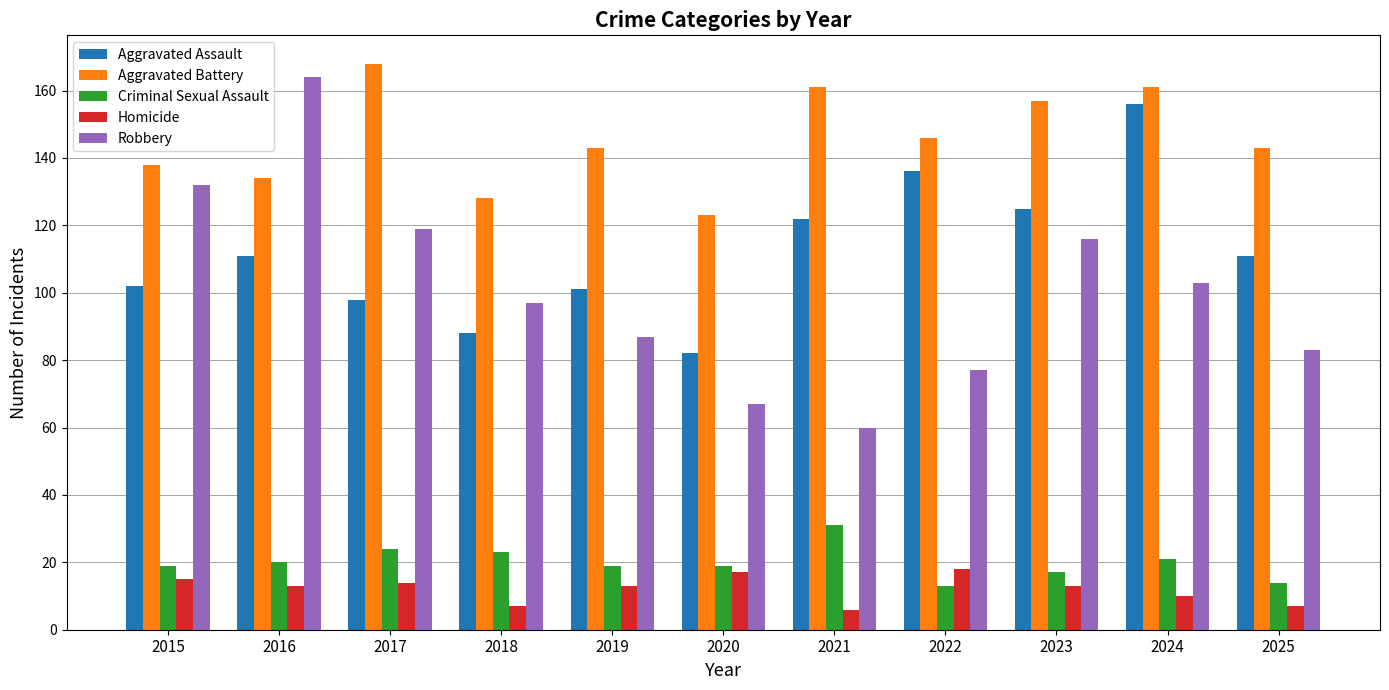

Where is Aggravated Assault nearest to the value 119?

2021